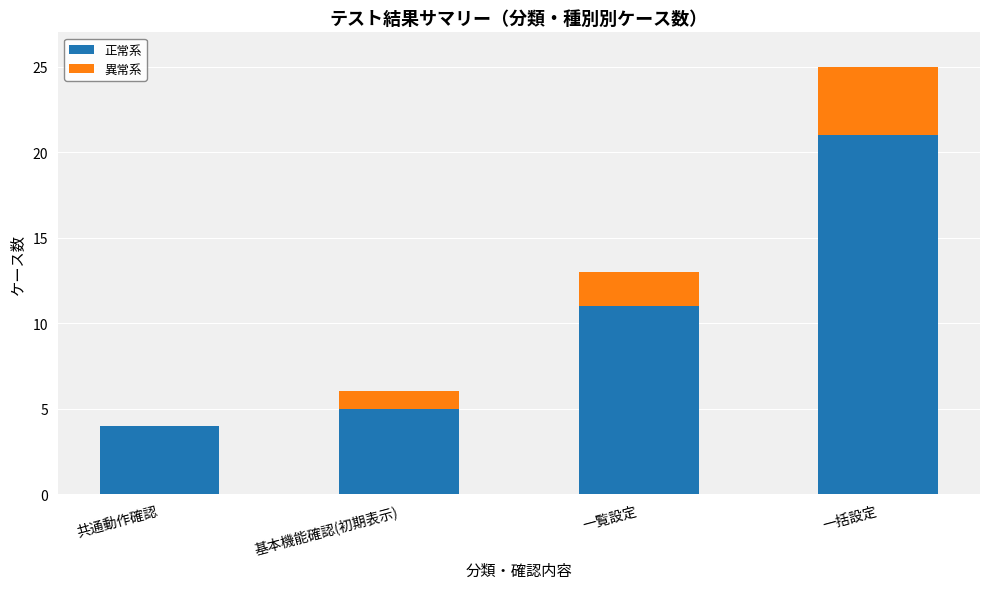

At which category is the sum across all series the highest?

一括設定